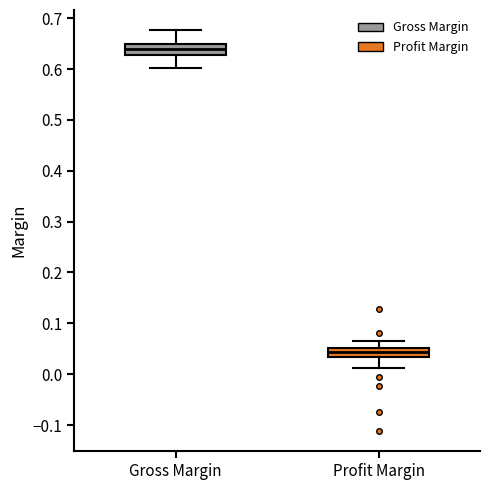

Where does the lower whisker of the box for Profit Margin end on the y-axis? The values are not printed on the chart, so give them approximately, as read against the axis.

0.01